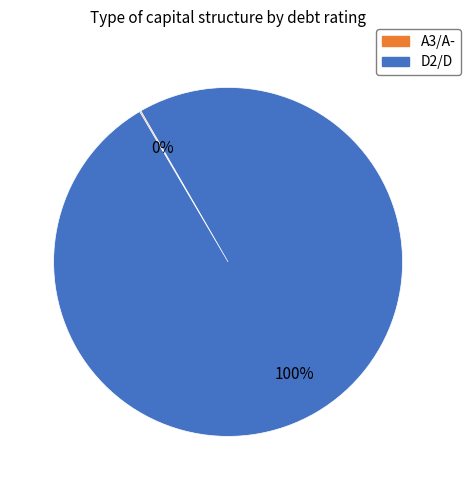

To the nearest percent, what is the difference between the largest and smallest slice percentages?

100%